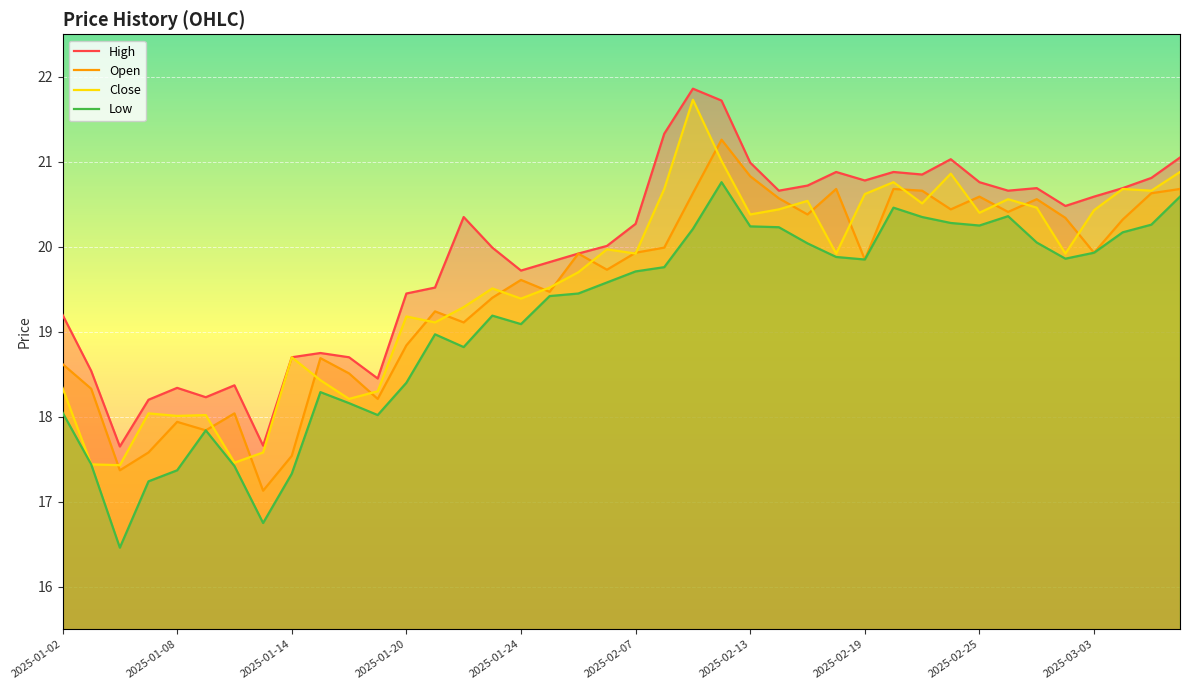

What is the value of the Open point at the 30th from the left?

20.7